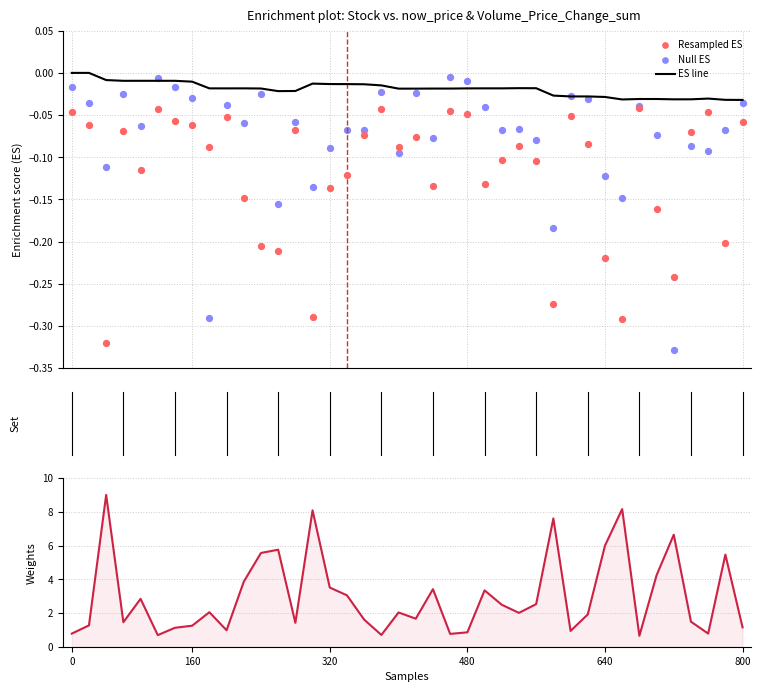

At how many categories does at least one series exceed 3?

15